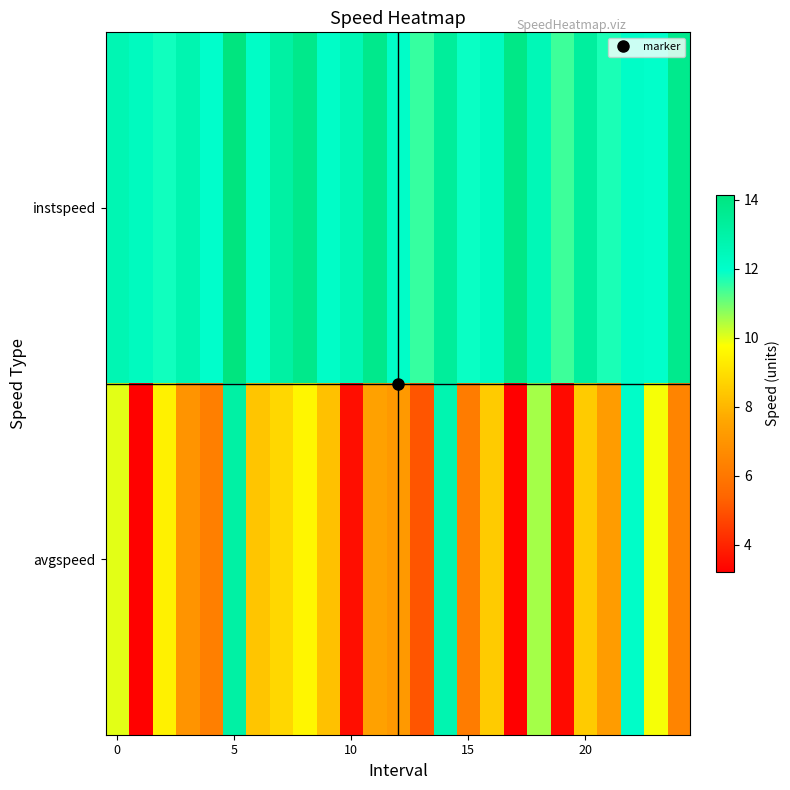

At which category is the sum across all series the highest?

5